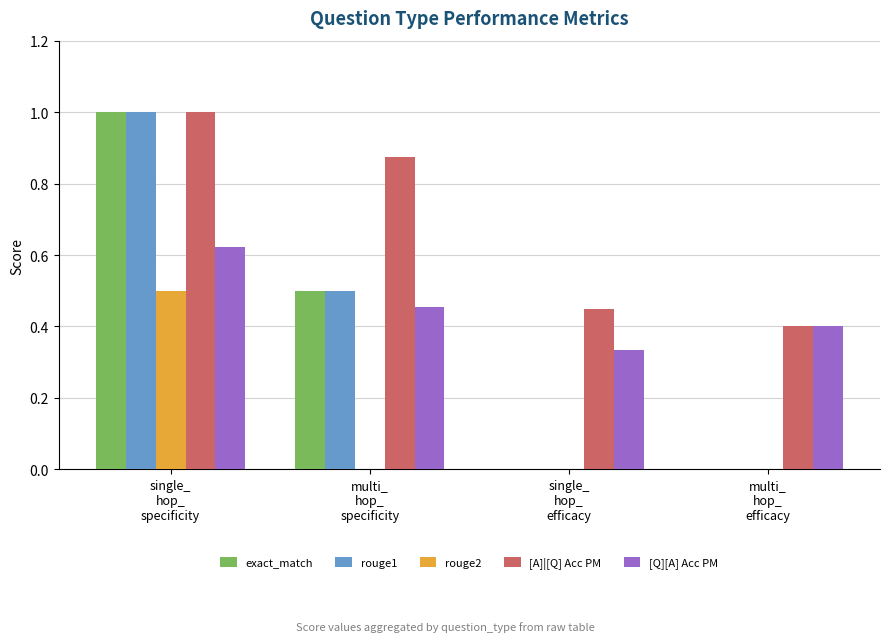

What is the sum of all exact_match values?

1.5